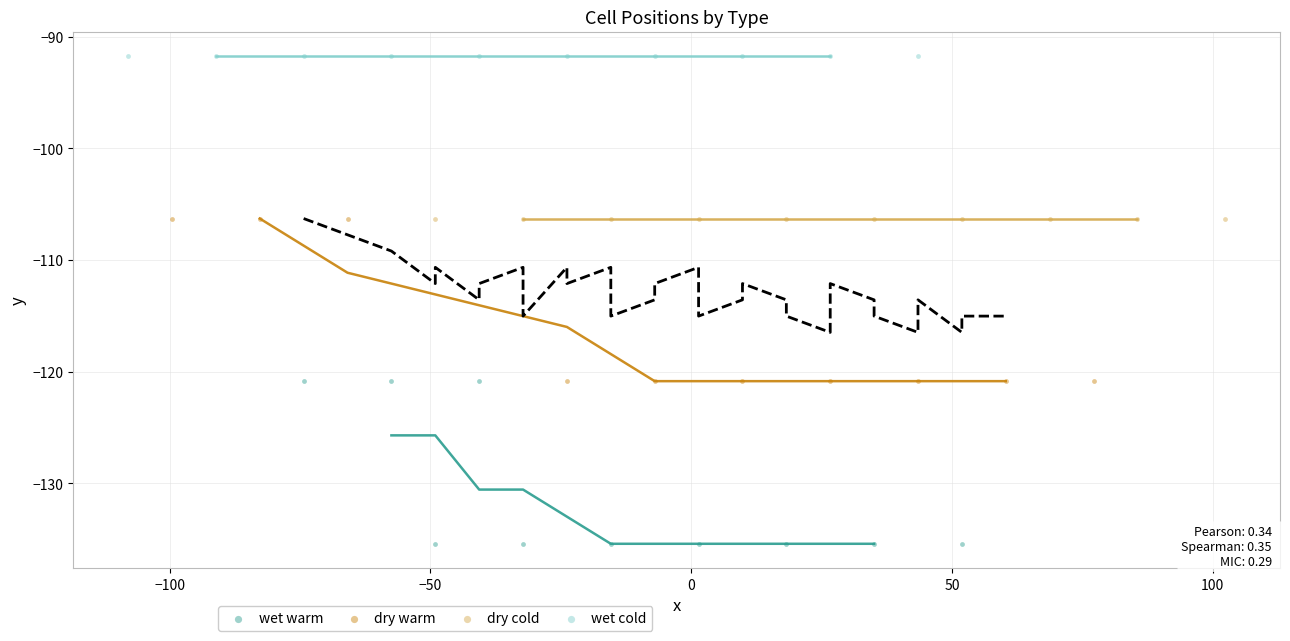

Which series reaches the maximum Y coordinate?

wet cold